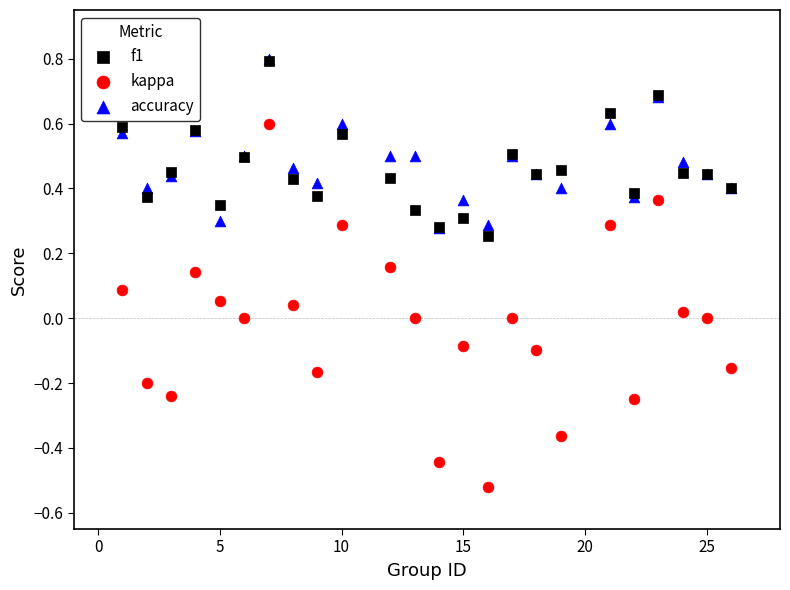

Which series has the largest Y range (max minus min)?

kappa